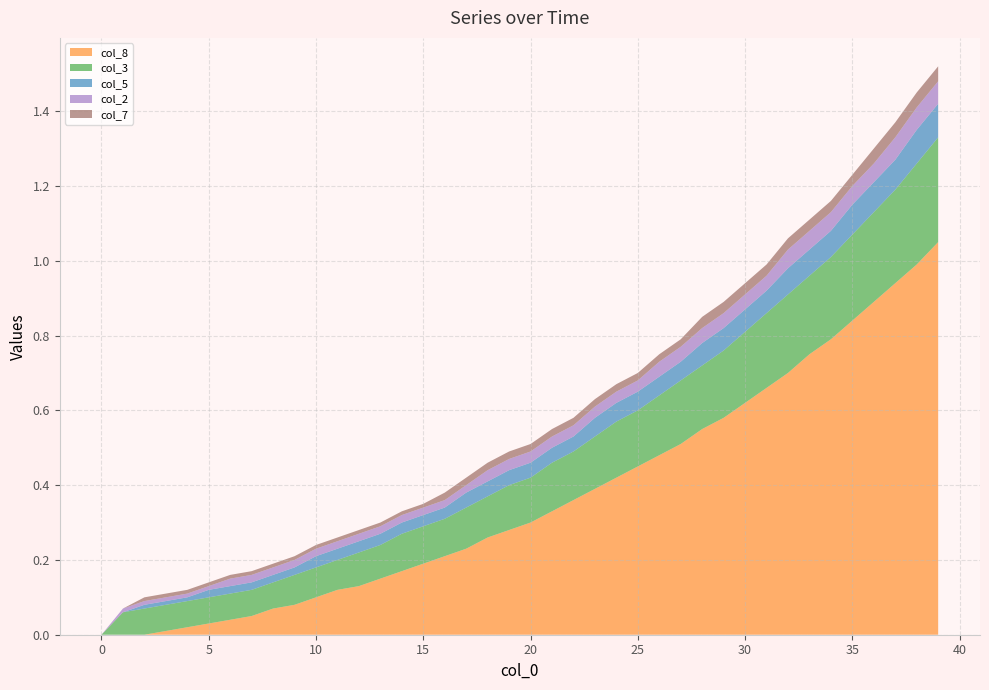

What are all the series names shown in the legend?

col_8, col_3, col_5, col_2, col_7